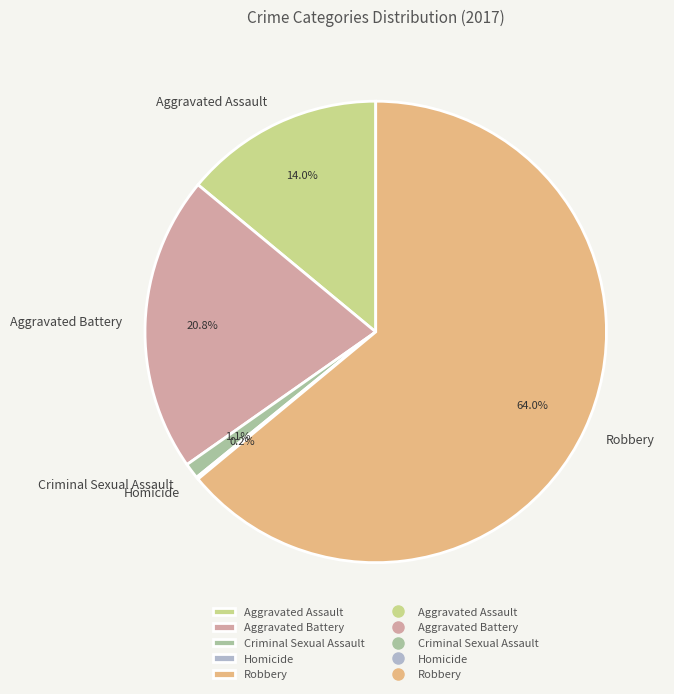

What percentage is NOT represented by Aggravated Battery?

79.2%